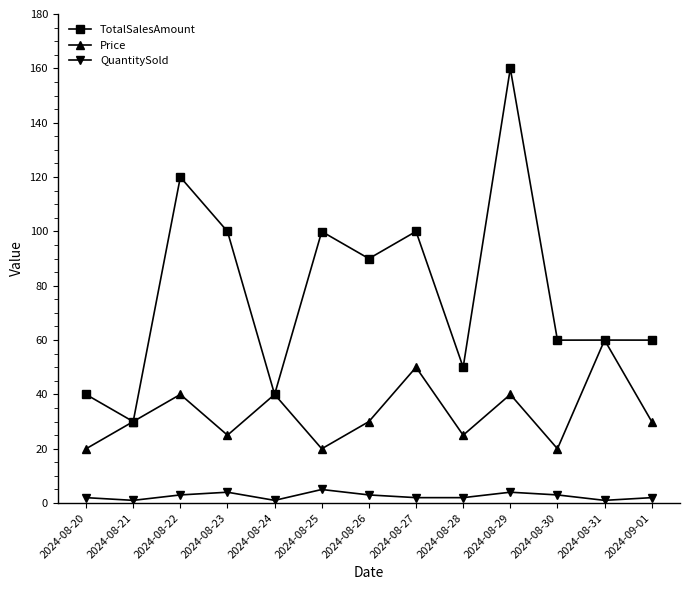

What is the greatest value displayed?

160.0